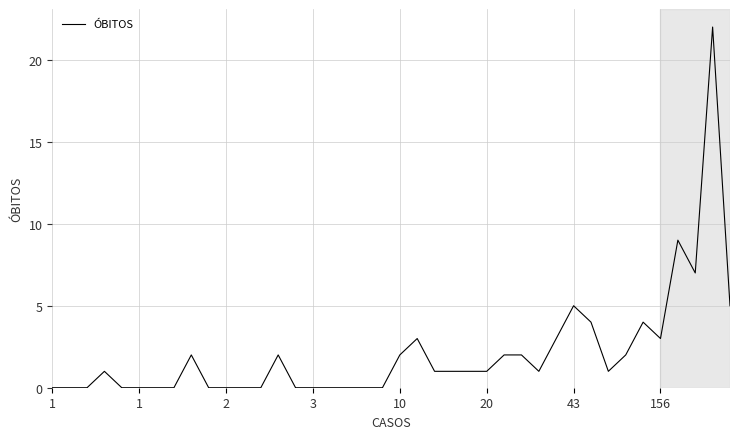

What is the difference between the maximum and minimum values?

22